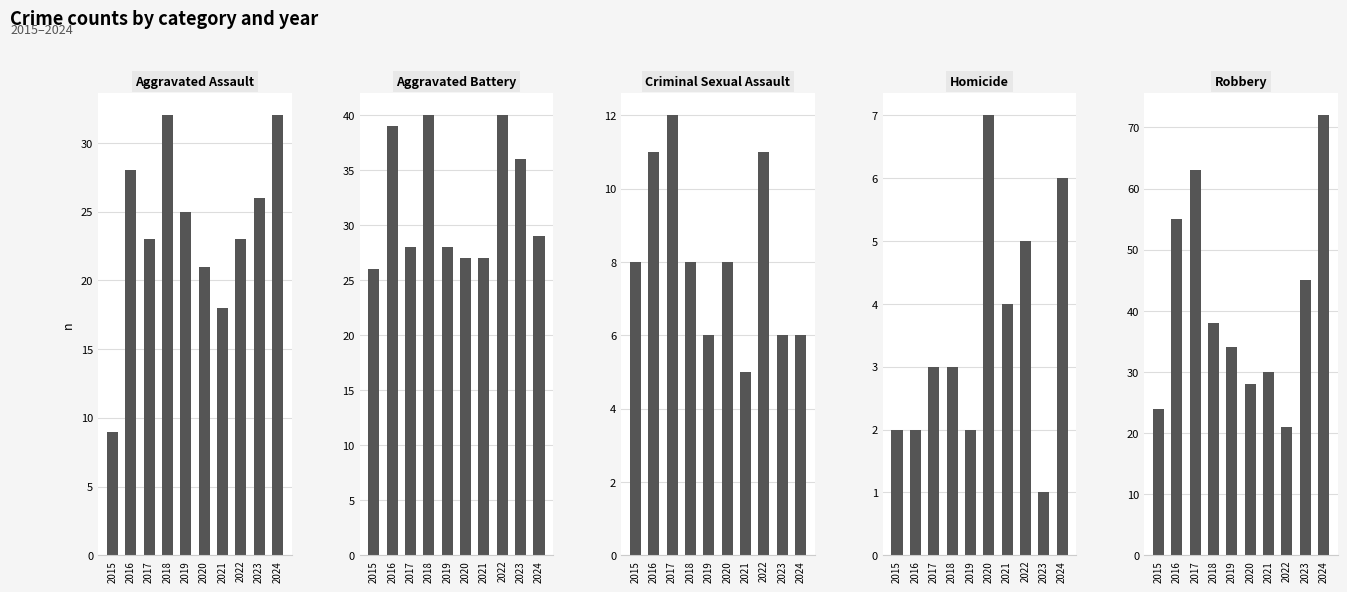

List the series in order of their peak value, lowest first.

Homicide, Criminal Sexual Assault, Aggravated Assault, Aggravated Battery, Robbery